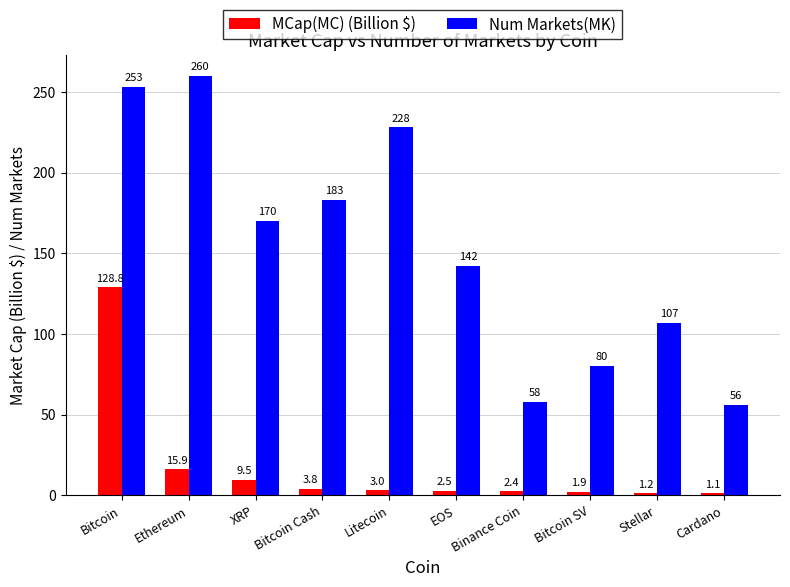

How many series are shown in this chart?

2